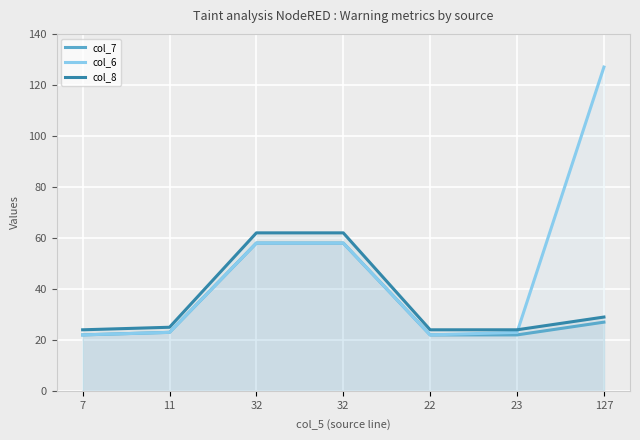

Where does the col_7 series first go above 23?

32